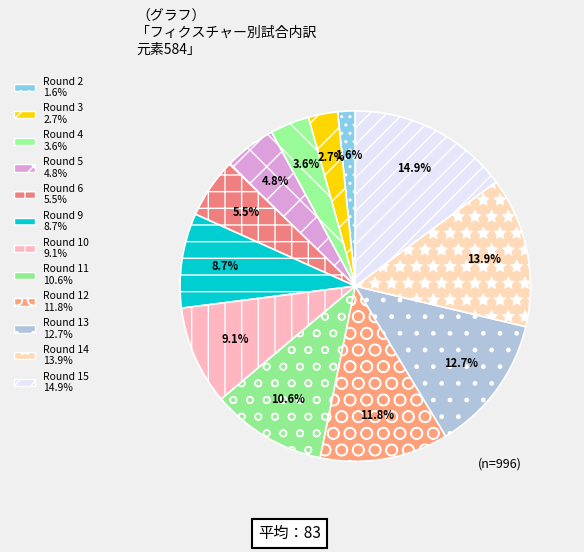

Is the sum of Round 11 and Round 3 greater than half?

No